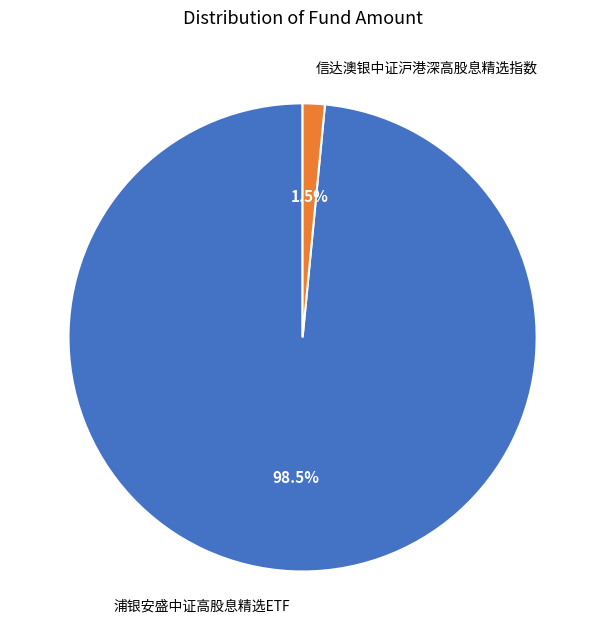

How much of the chart is everything except 信达澳银中证沪港深高股息精选指数?

98.5%